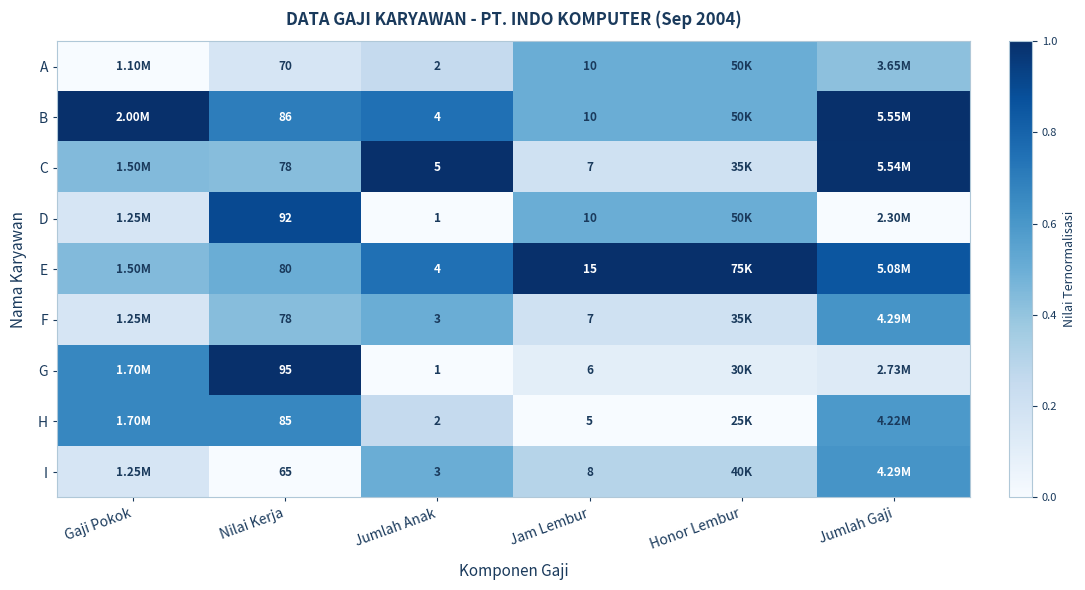

Which label corresponds to the smallest value in the chart?

Gaji Pokok